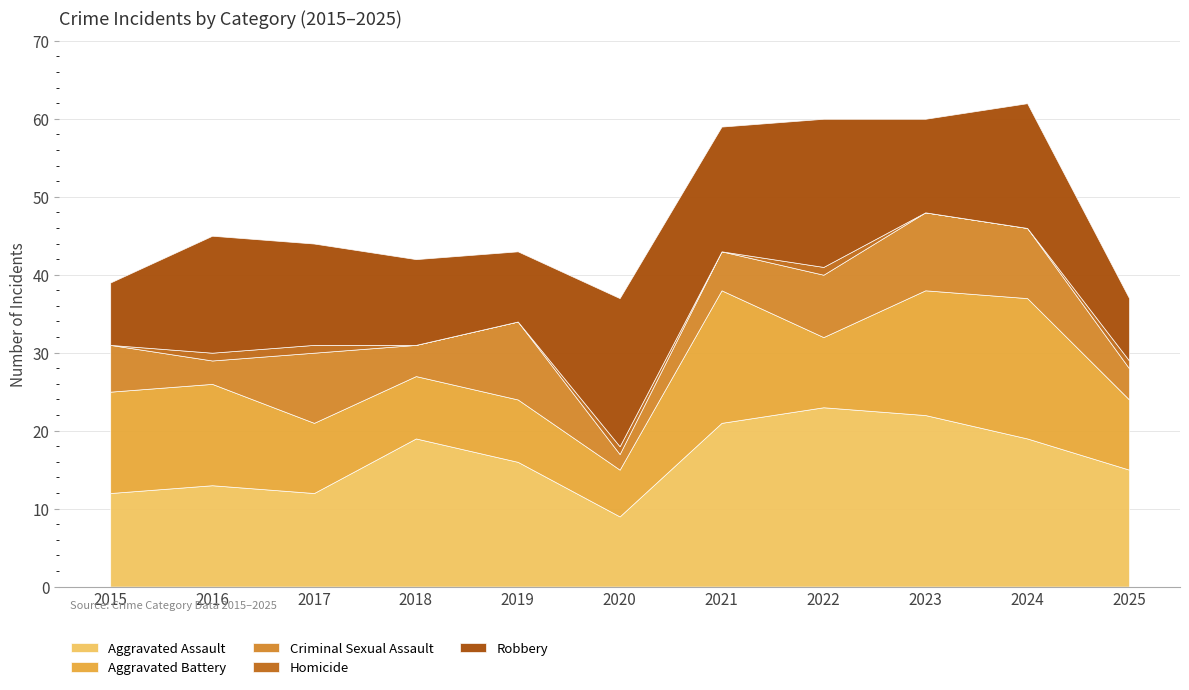

Which series ends up on top after the final intersection of Robbery and Aggravated Battery?

Aggravated Battery